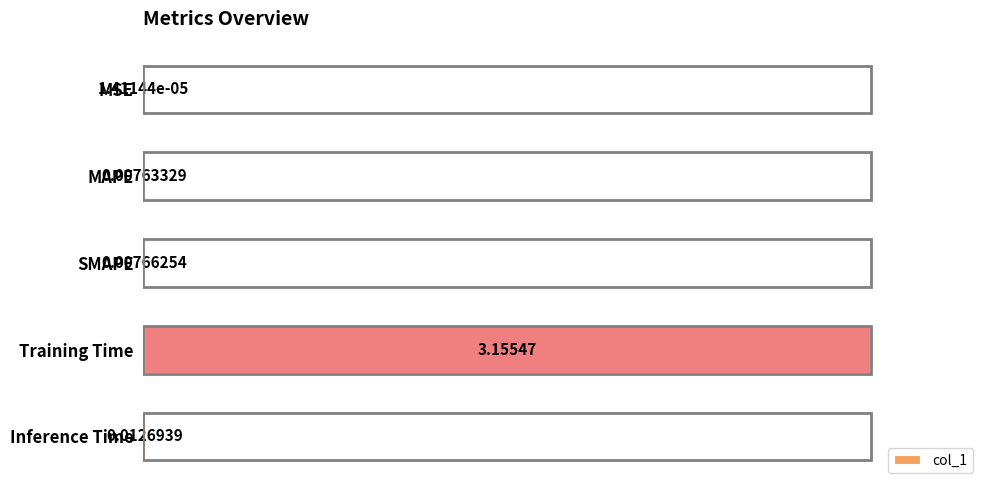

What is the change in value from MSE to Training Time?

+1.0